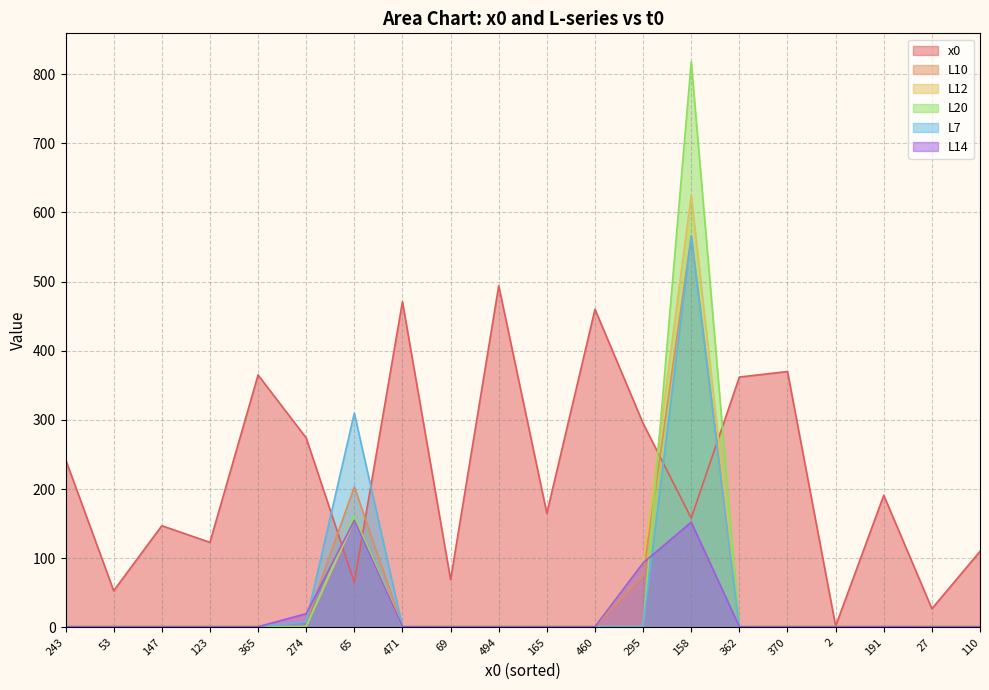

At which label is x0 closest to 248?

243